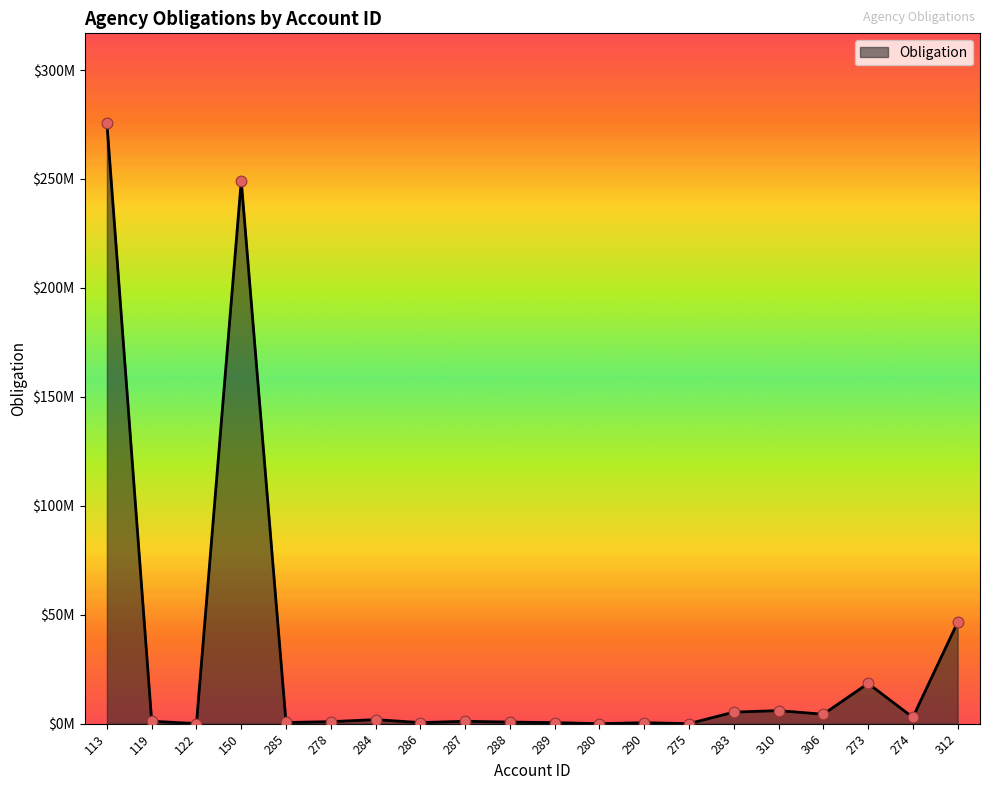

What is the ratio of the value at 312 to the value at 275?

2844.3